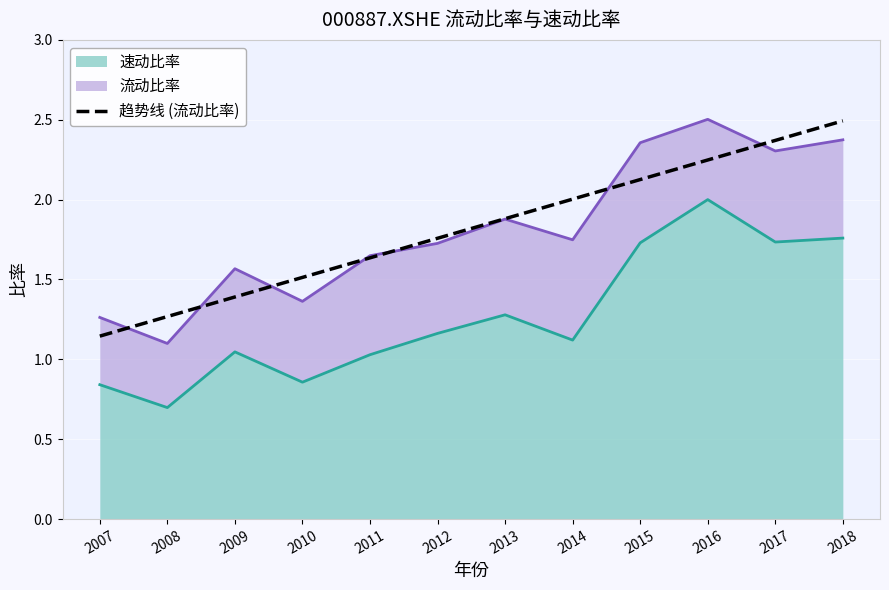

Reading left to right, extract all data points from this chart.

2007=1.1	2008=1.3	2009=1.4	2010=1.5	2011=1.6	2012=1.8	2013=1.9	2014=2.0	2015=2.1	2016=2.2	2017=2.4	2018=2.5